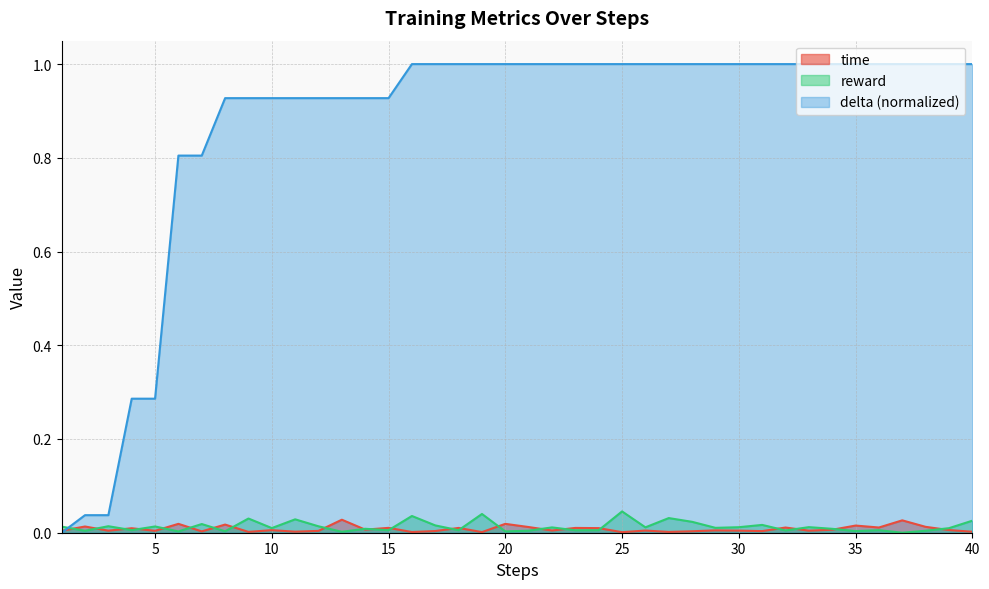

Where is the first local minimum for reward?

2